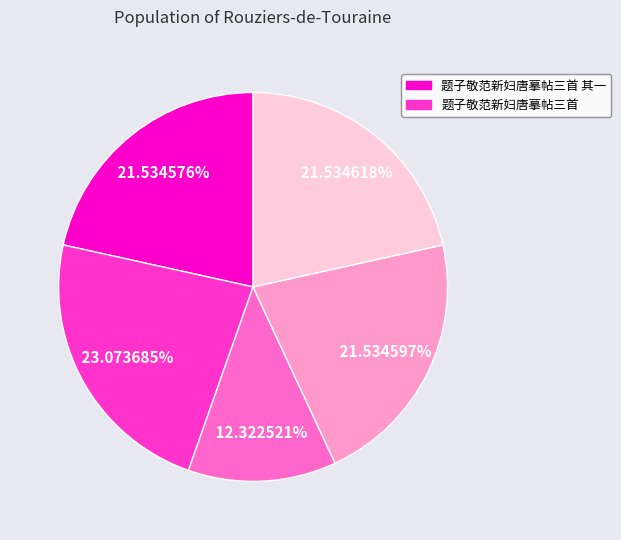

Is there a majority slice in this chart?

No